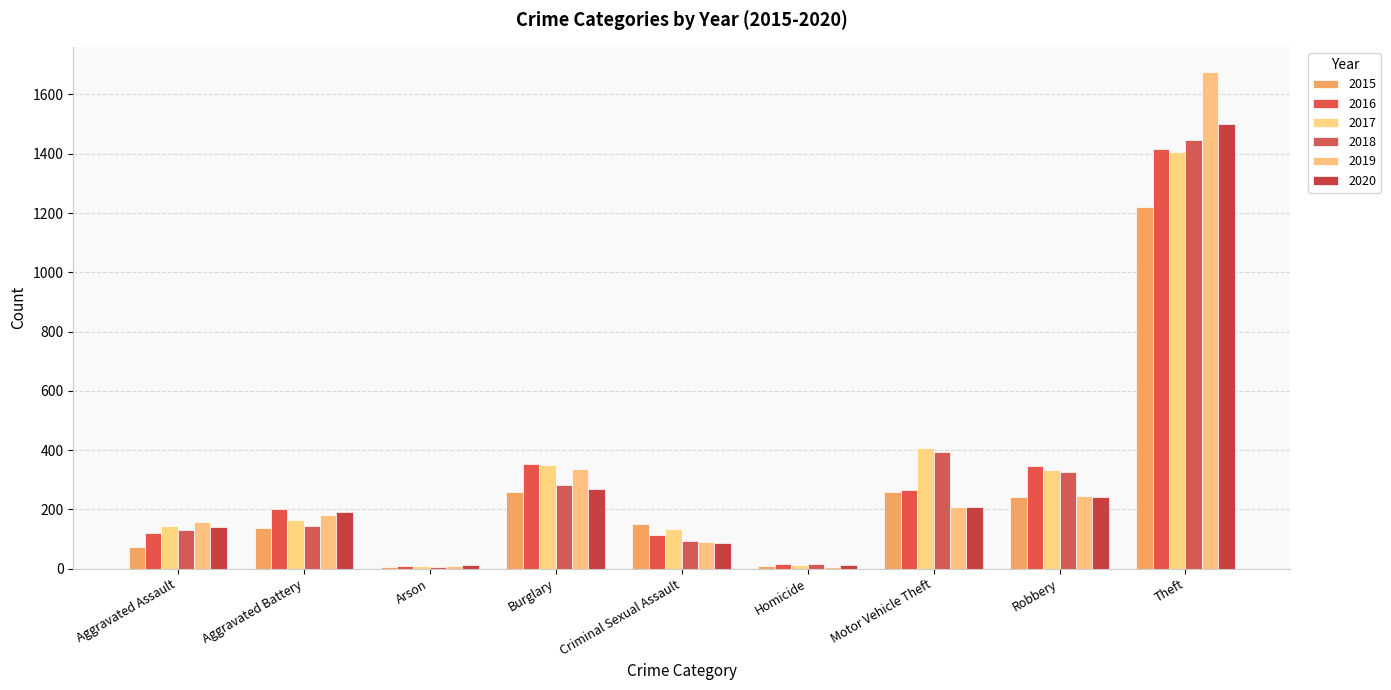

What is the minimum value for 2016?

10